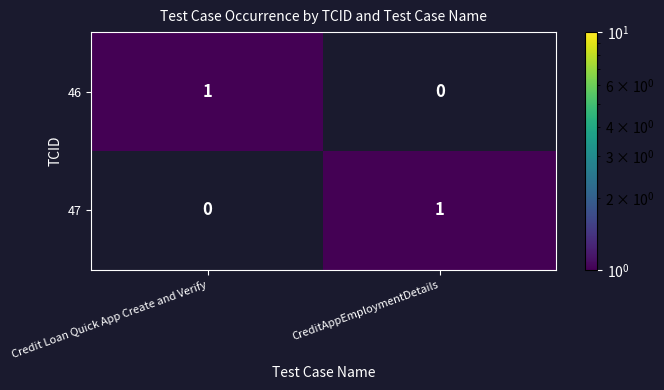

What is the total value across all series at CreditAppEmploymentDetails?

1